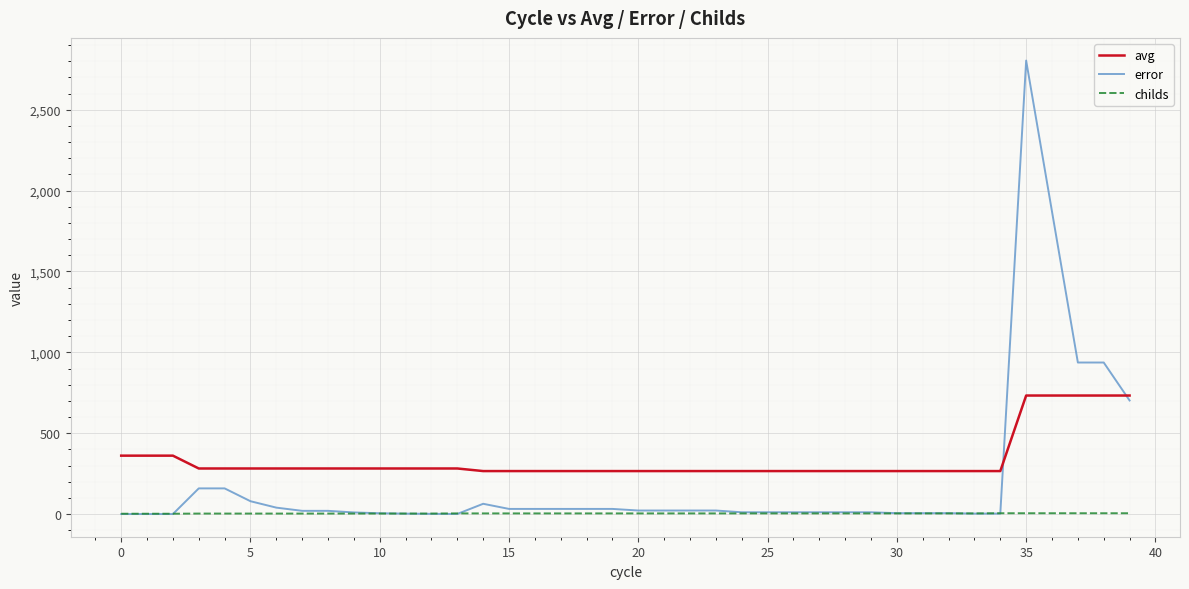

True or false: childs and avg cross at least once.

False